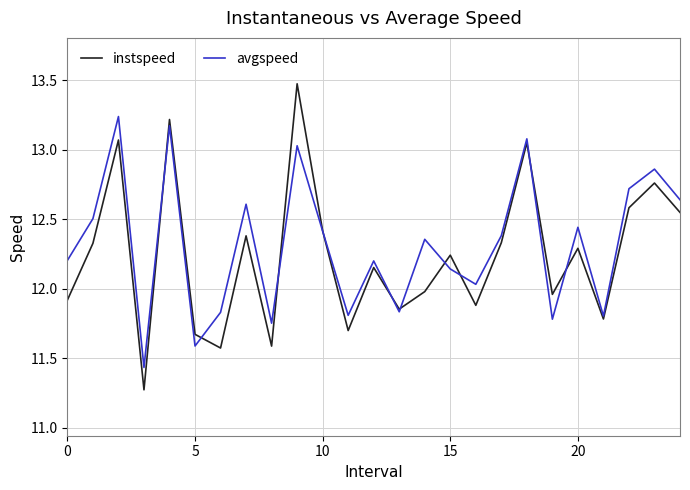

What is the difference between the maximum and second lowest values in the avgspeed series?

1.7